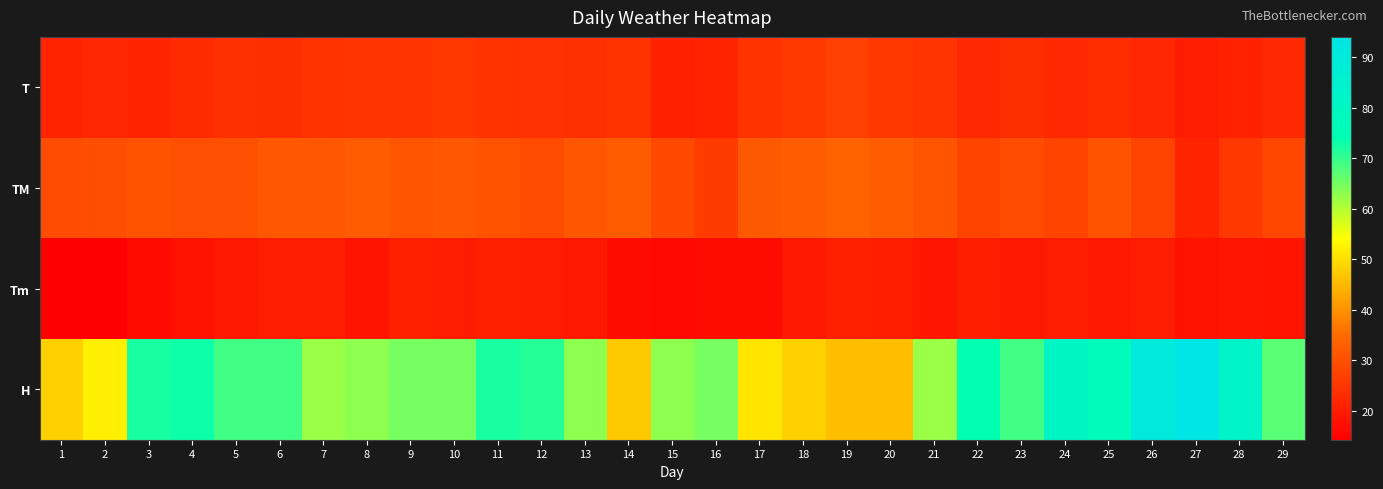

What is the difference between the highest and lowest values at 13?

43.8